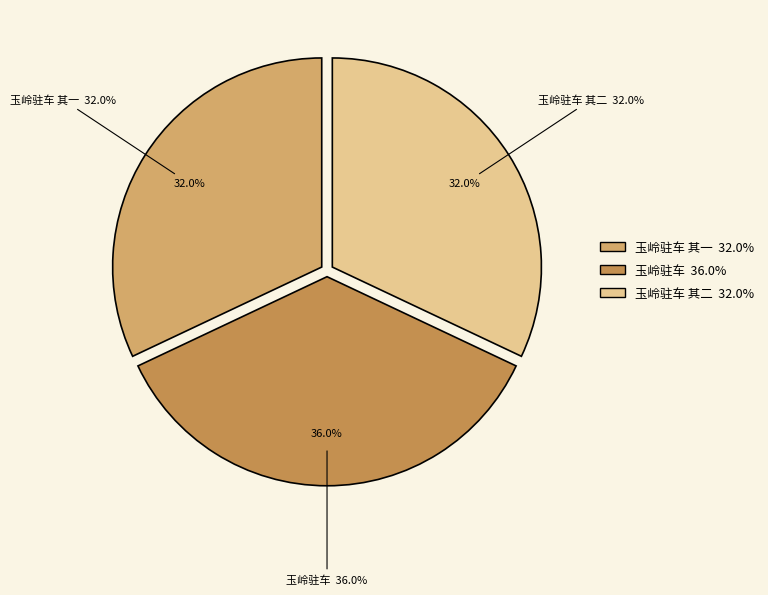

What is the largest slice in the pie chart?

玉岭驻车